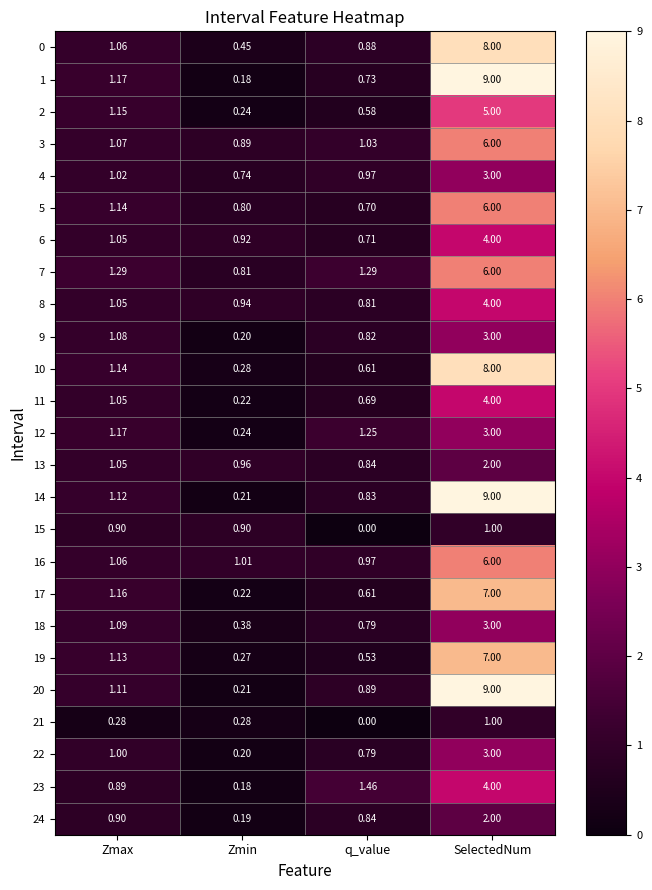

At which category is the sum across all series the highest?

SelectedNum